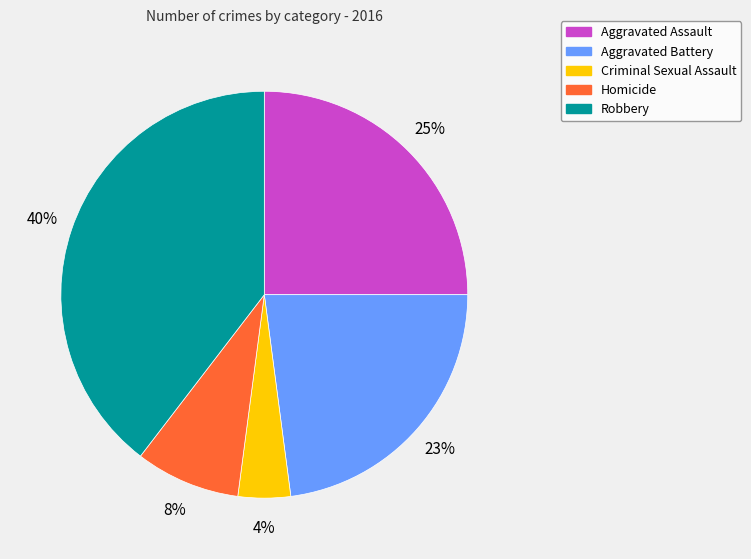

Do Aggravated Battery and Homicide together represent more than half of the pie?

No